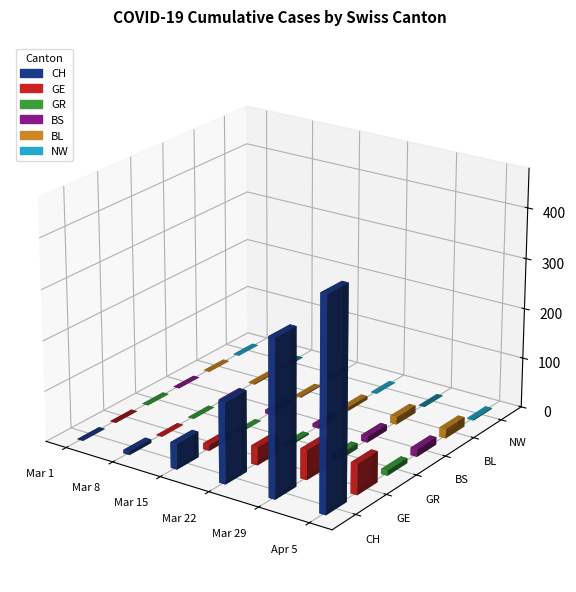

Reading left to right, what are all the values shown in this chart?

CH: 0	7	51	160	309	415
GE: 0	0	12	36	59	61
GR: 0	0	0	3	11	10
BS: 0	1	7	7	12	15
BL: 0	2	2	7	15	19
NW: 0	0	0	0	0	2